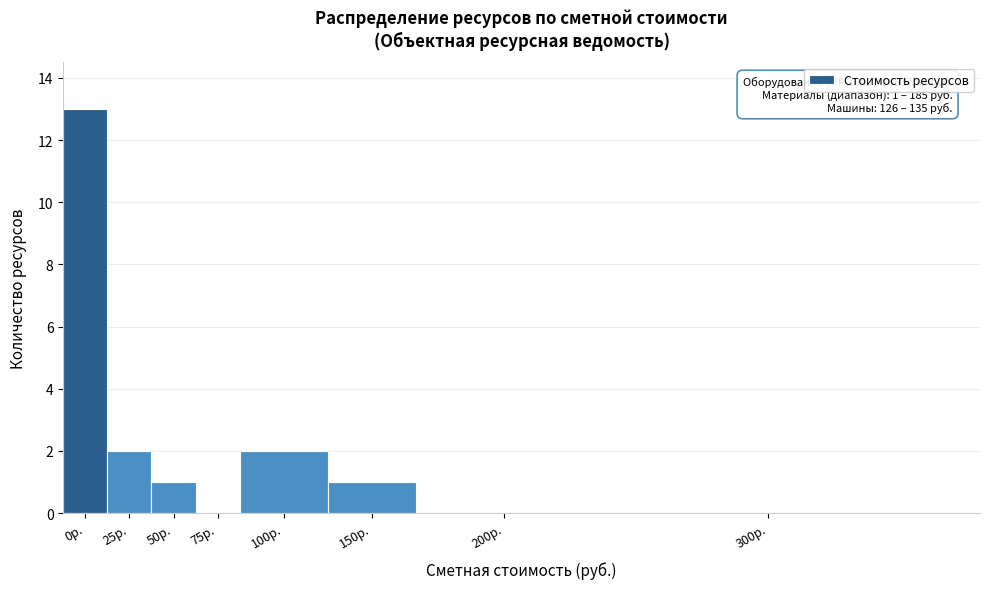

Reading right to left, list all the values displayed in this chart.

300р.=0	200р.=0	150р.=1	100р.=2	75р.=0	50р.=1	25р.=2	0р.=13